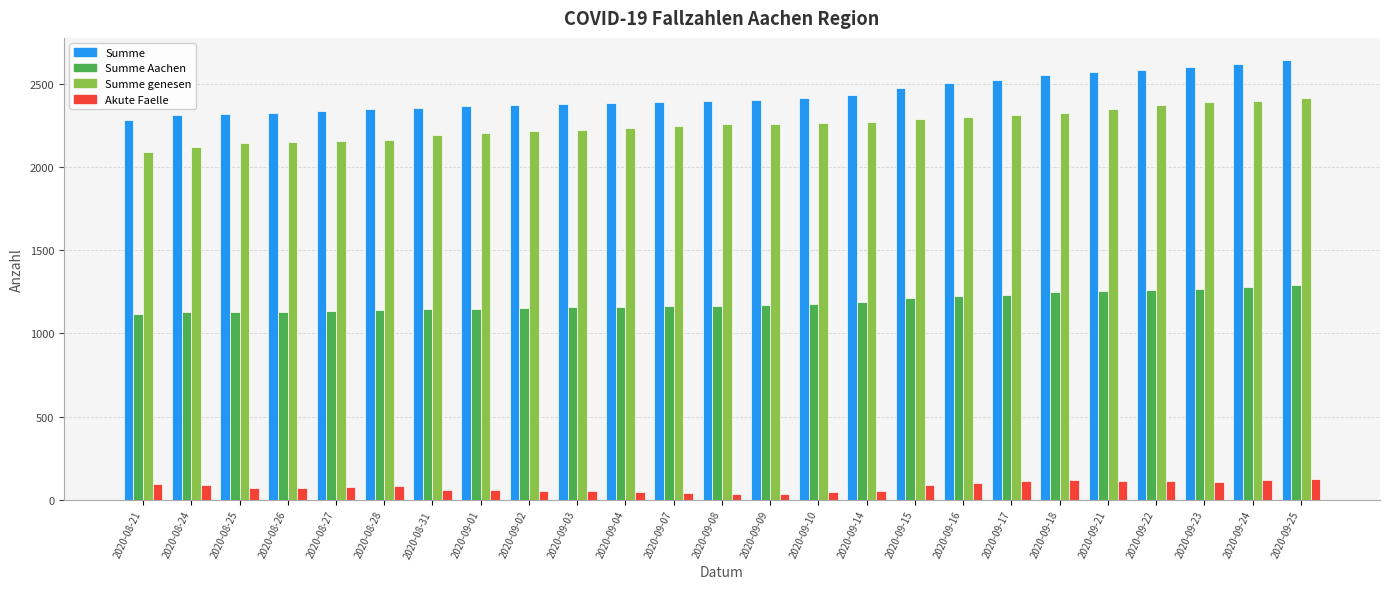

At 2020-09-16, list the series in order from largest to smallest.

Summe, Summe genesen, Summe Aachen, Akute Faelle